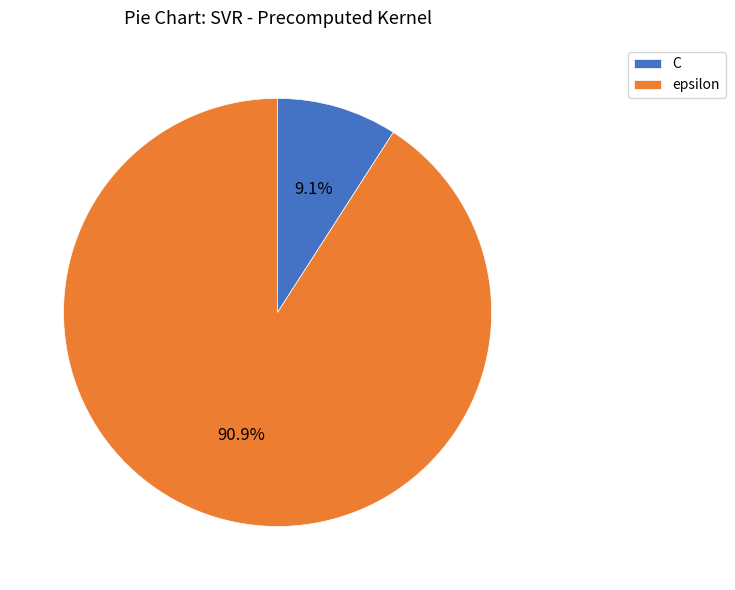

Is the sum of epsilon and C greater than half?

Yes